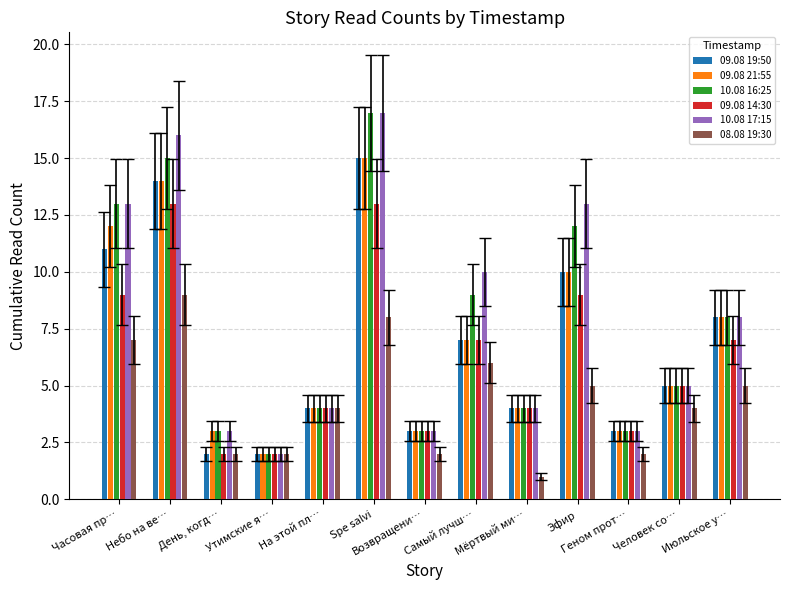

Which series has the largest total across all categories?

10.08 17:15